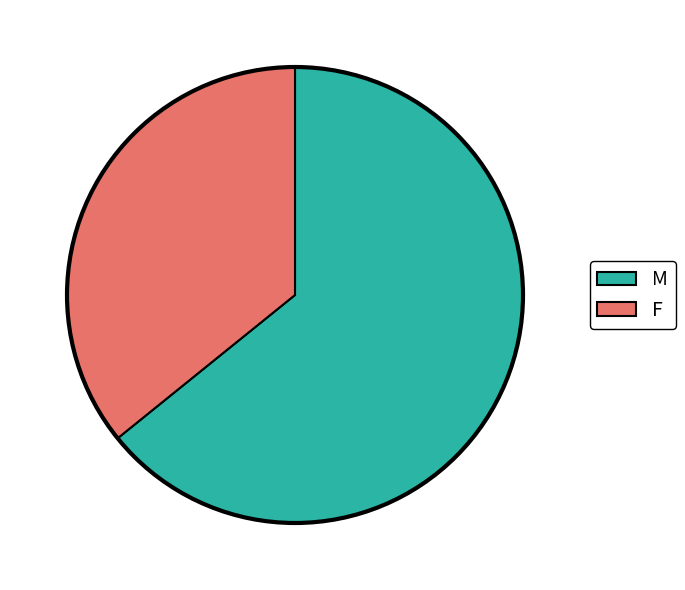

How many slices are in this pie chart?

2